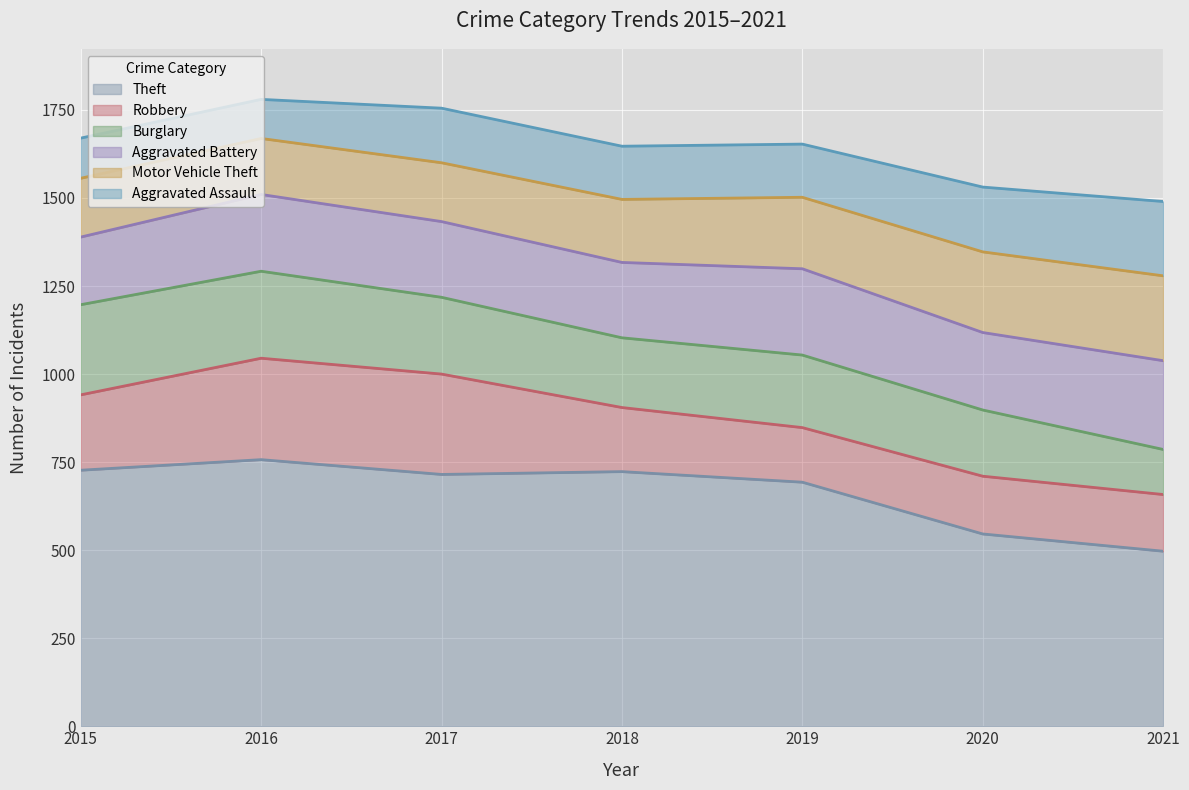

What is the average value of the Theft series?

665